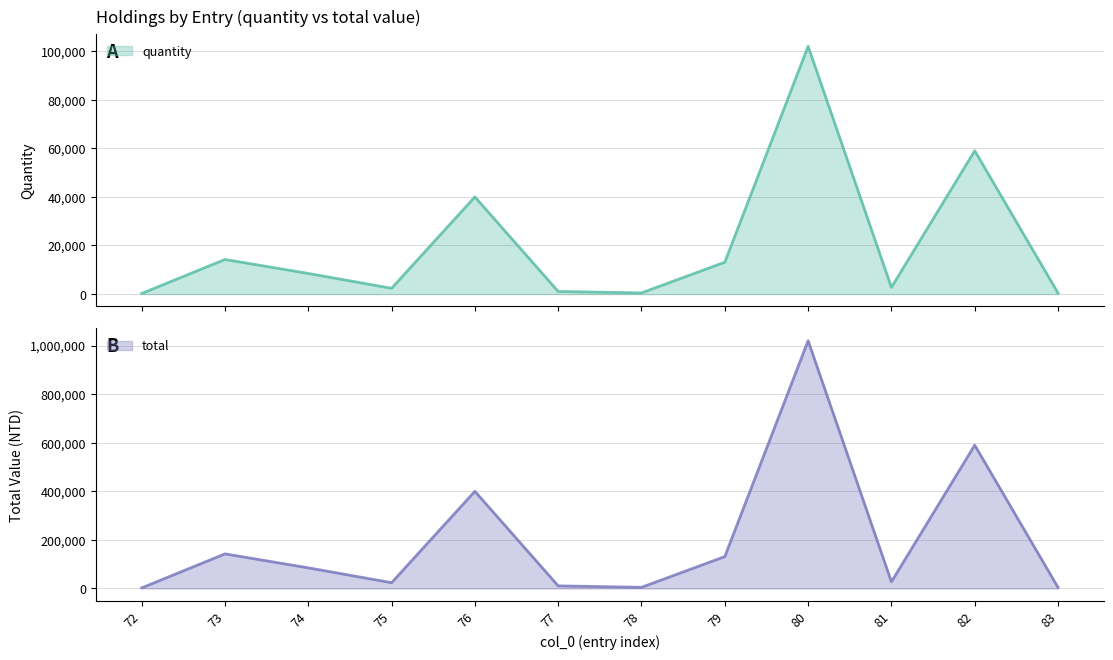

Reading left to right, list all the values displayed in this chart.

quantity: 72=247	73=14253	74=8500	75=2388	76=40000	77=1077	78=487	79=13132	80=102000	81=2758	82=59000	83=431
total: 72=2470	73=142530	74=85000	75=23880	76=400000	77=10770	78=4870	79=131320	80=1020000	81=27580	82=590000	83=4310